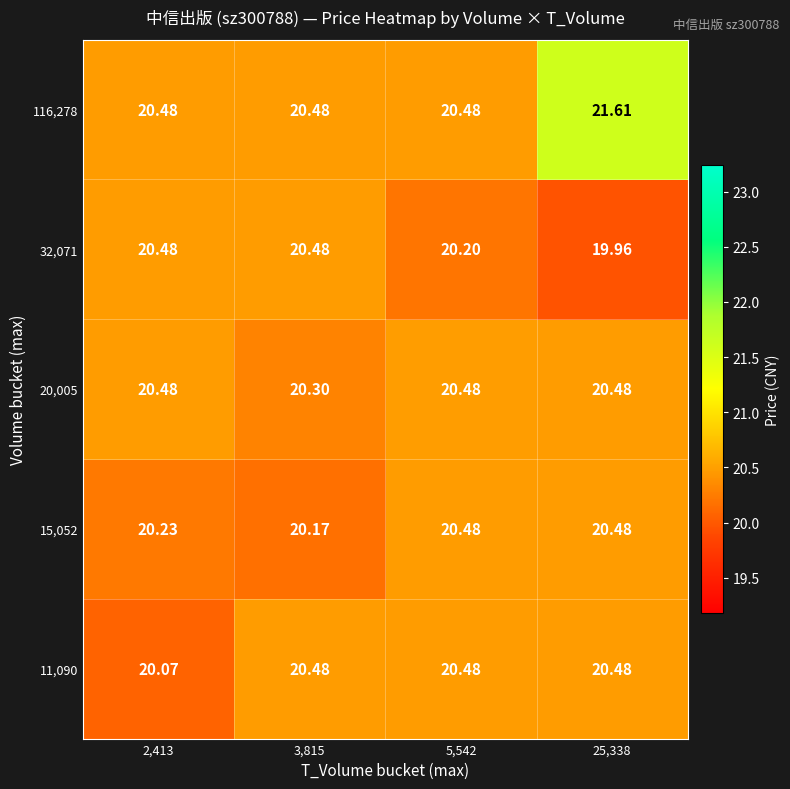

Is the value of 116,278 at 25,338 greater than the value of 32,071 at 2,413?

Yes